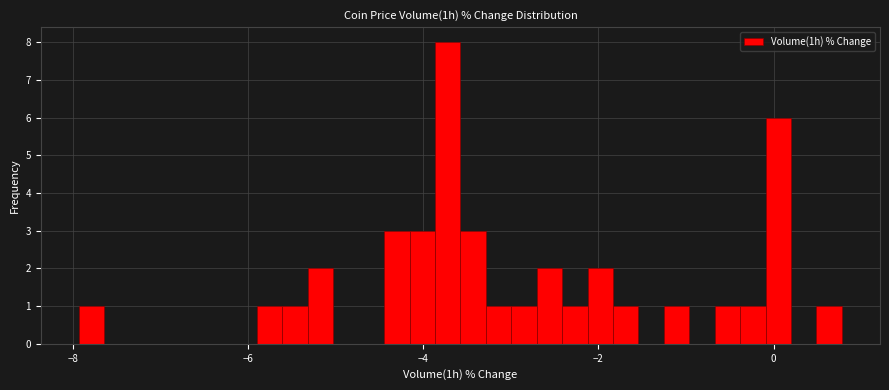

Read against the x-axis, roughly where is the centre of the tallest bar?

-3.8